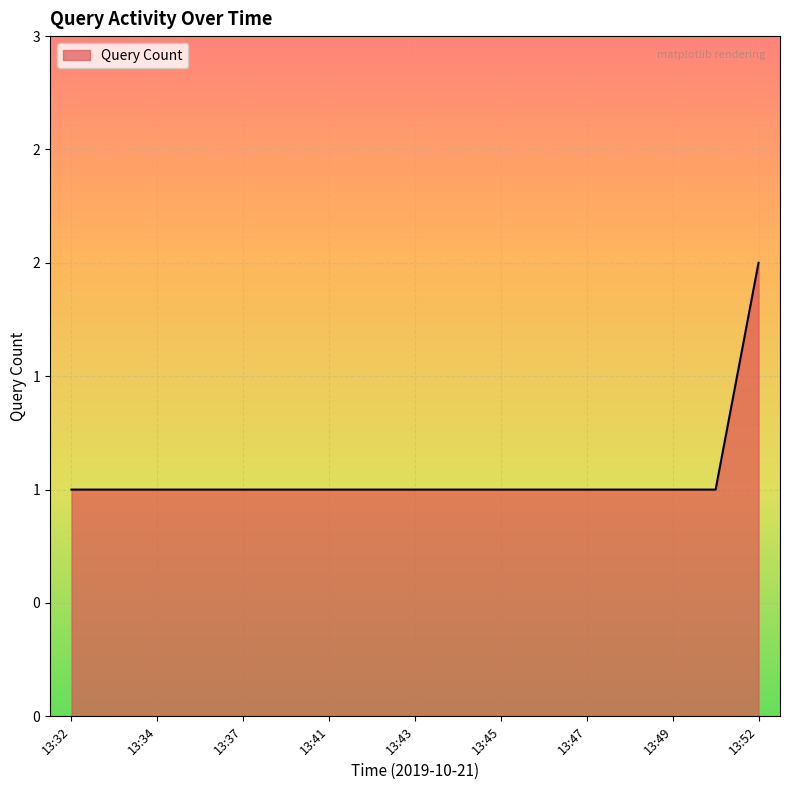

How many values are between 1 and 2?

17